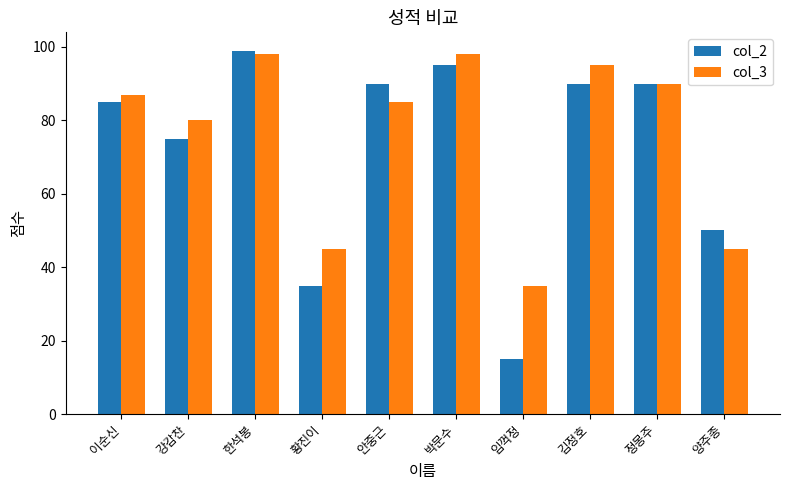

What is the smallest value displayed?

15